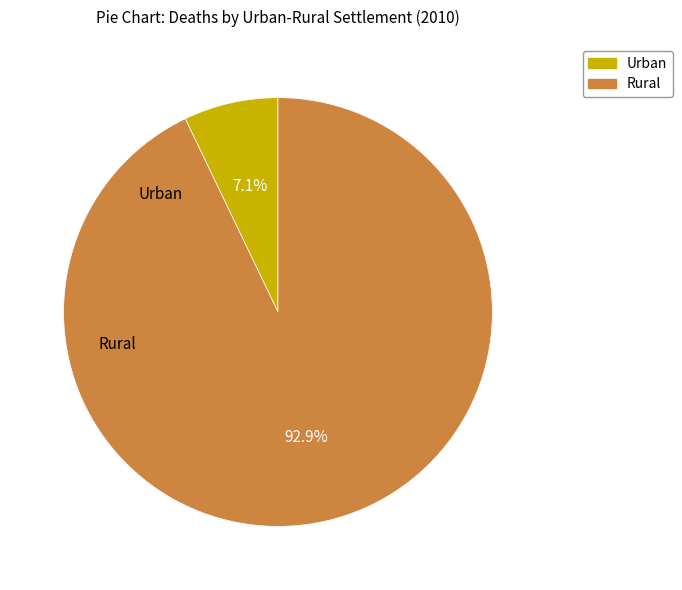

How many segments does this pie chart have?

2